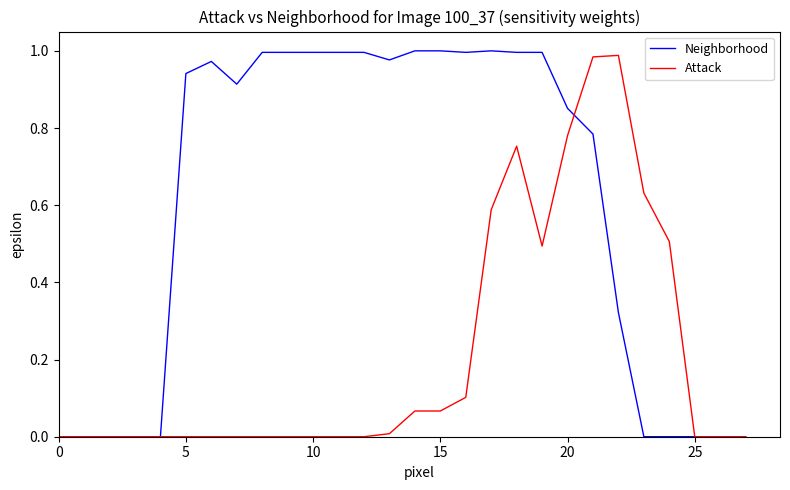

Which series has the largest total across all categories?

Neighborhood